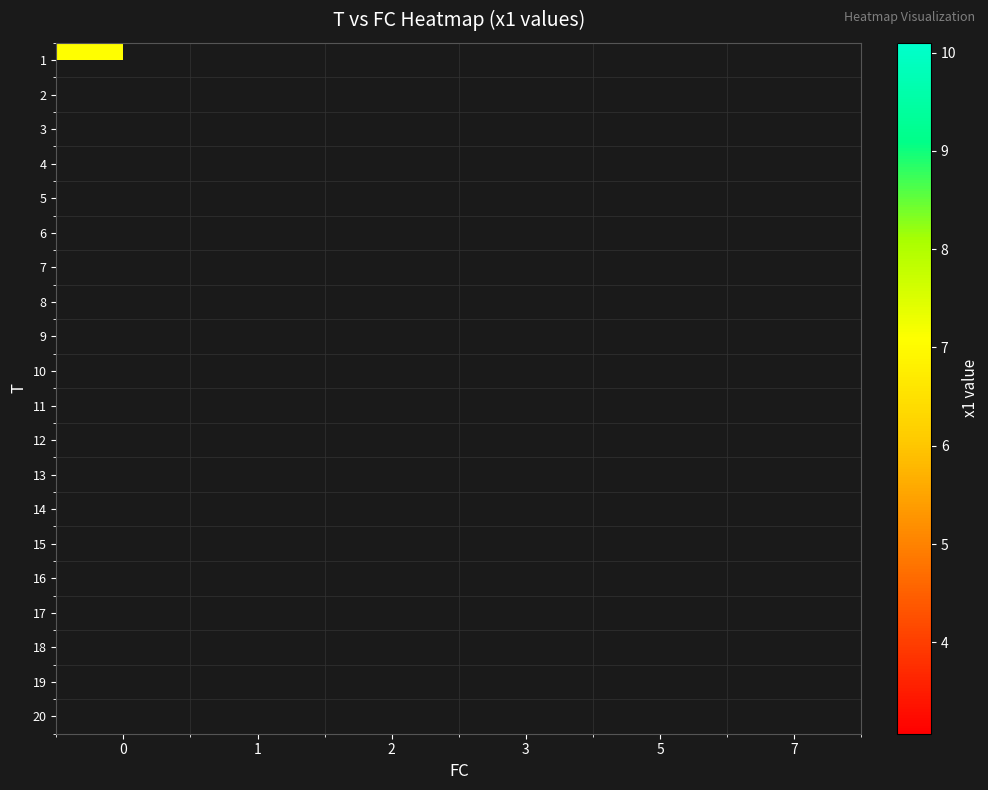

Rank the categories by 2 value from lowest to highest.

0, 1, 2, 3, 5, 7